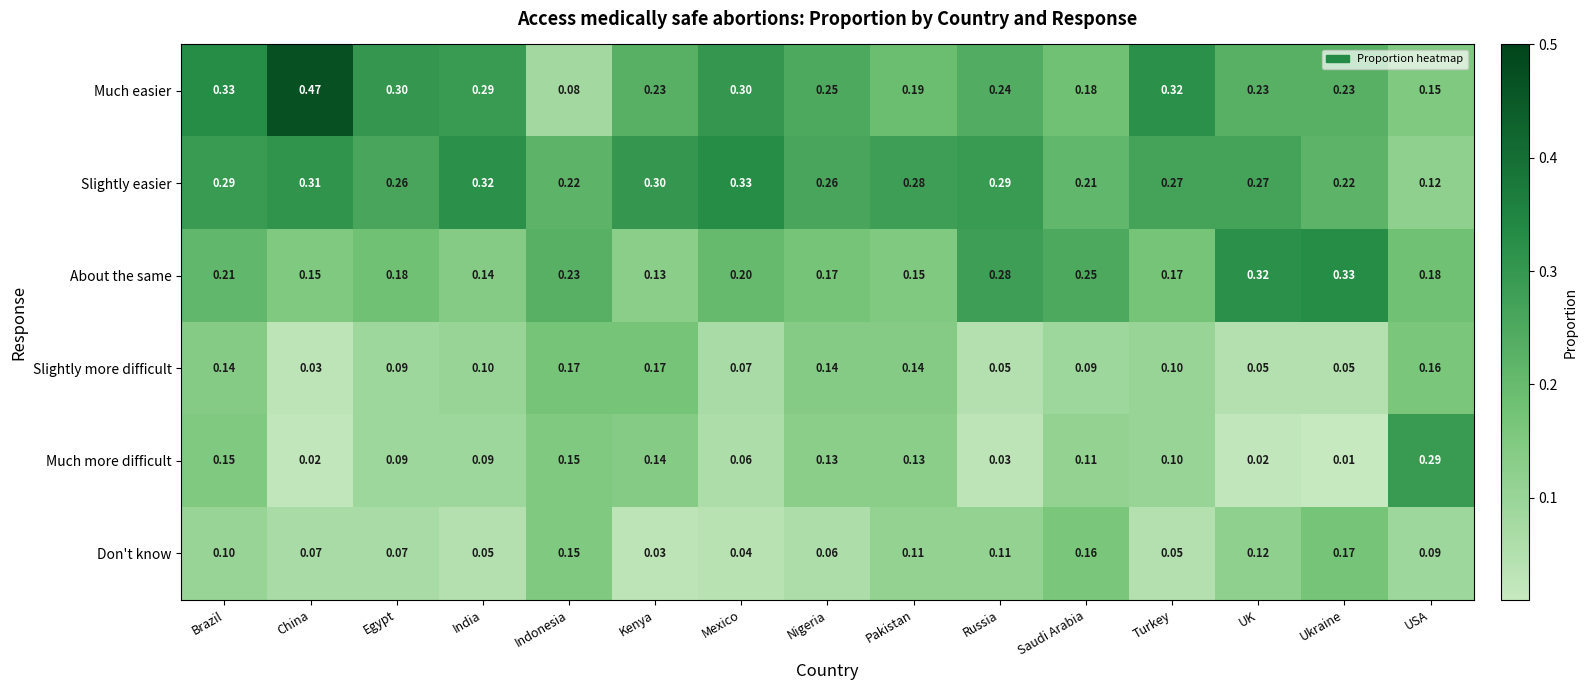

At Pakistan, list the series in order from smallest to largest.

Don't know, Much more difficult, Slightly more difficult, About the same, Much easier, Slightly easier